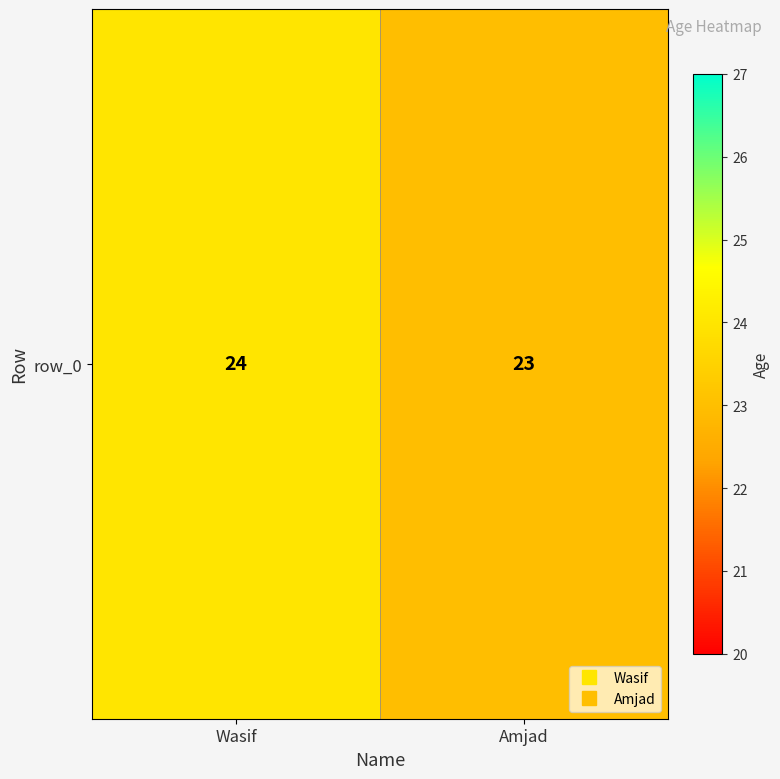

Reading left to right, what are all the values shown in this chart?

24	23